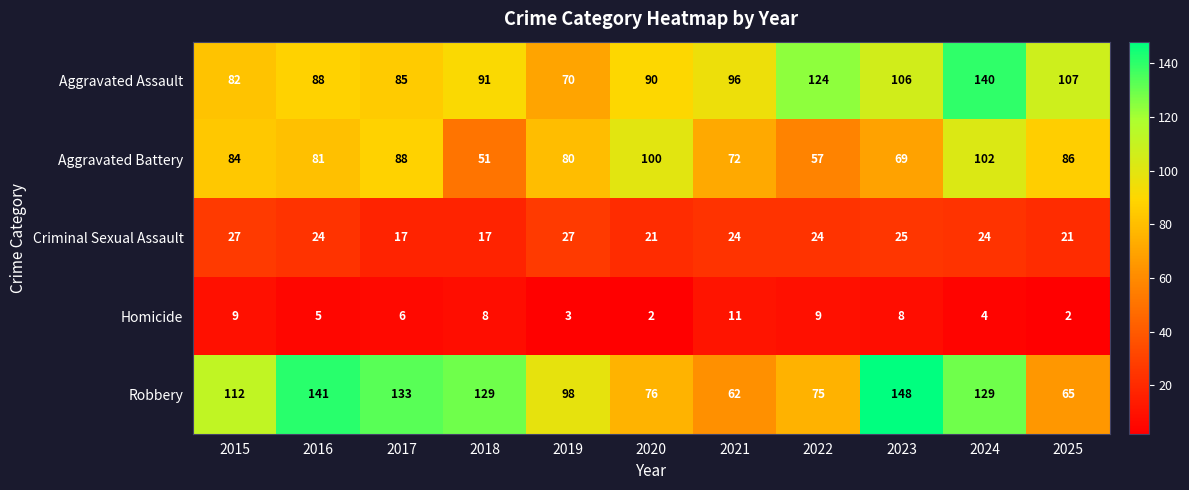

Is it true that Aggravated Assault equals 42 at 2015?

False